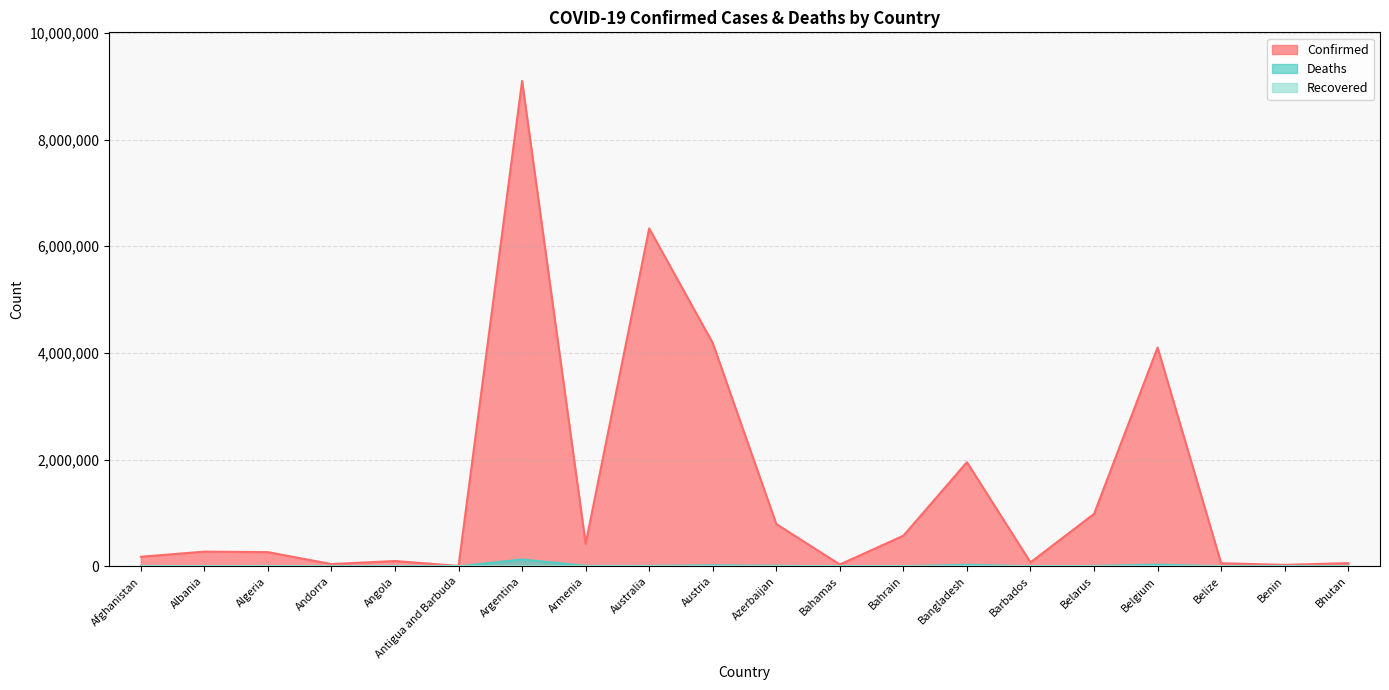

What is the difference between the maximum and minimum values in the Deaths series?

128708